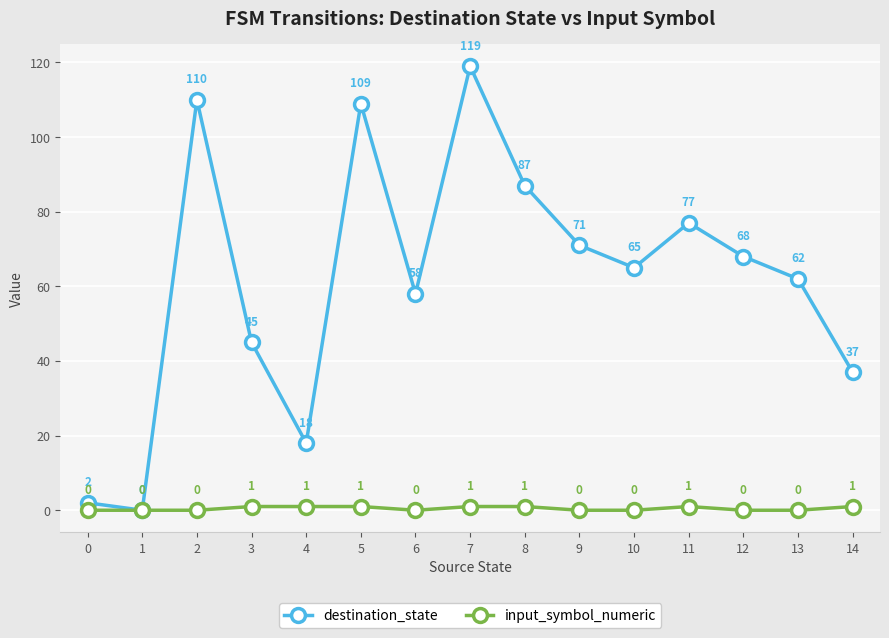

The value of destination_state at 11 is 31. True or false?

False